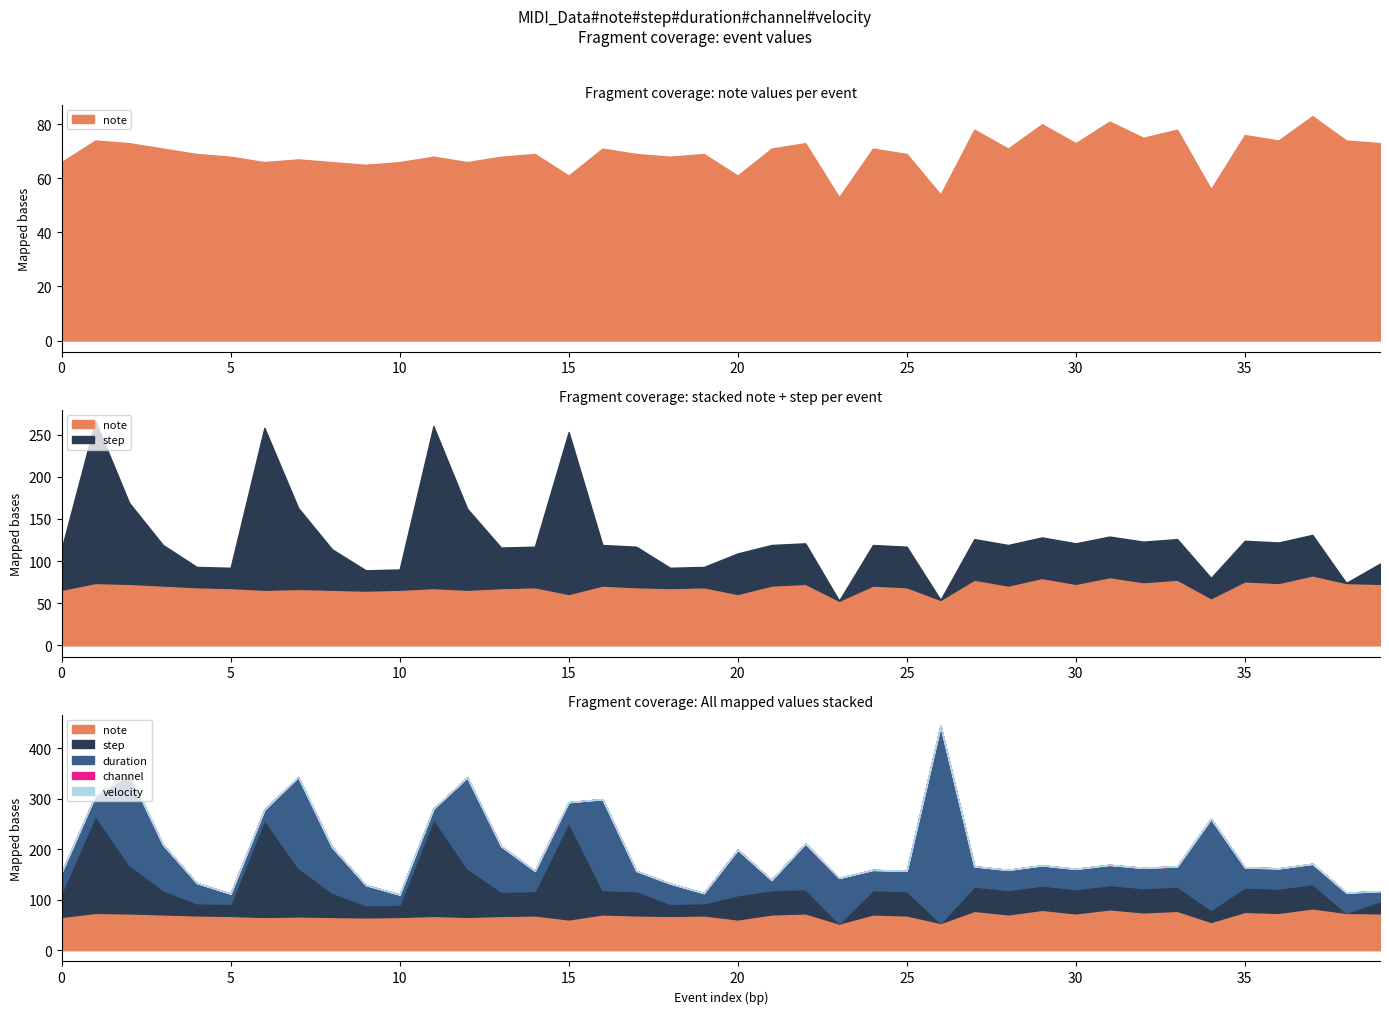

Rank the series by their maximum value, from lowest to highest.

channel, velocity, note, step, duration